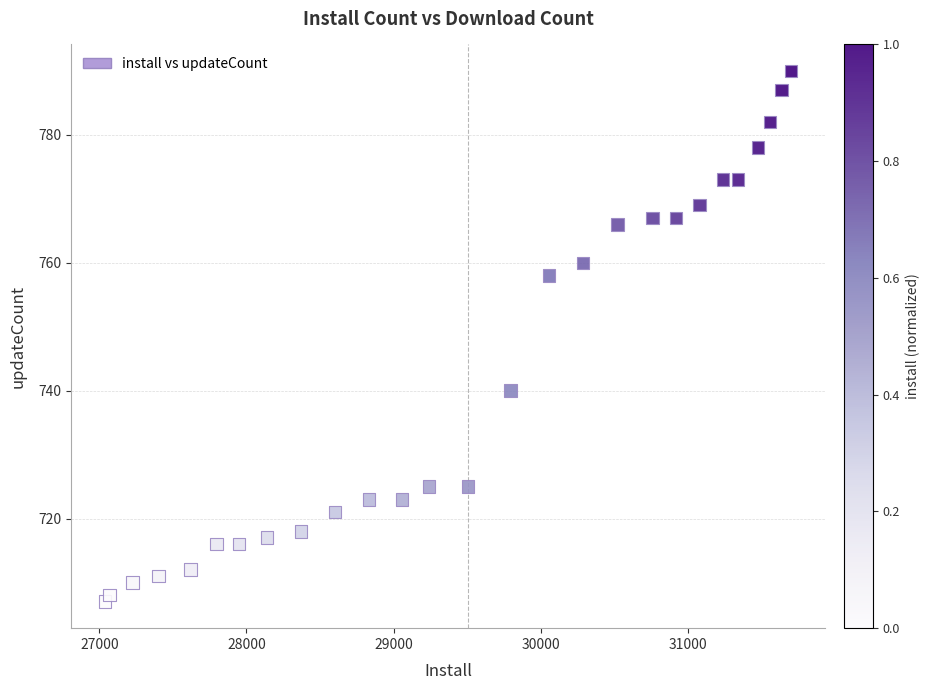

What Y value in the scatter plot is closest to 748?

740